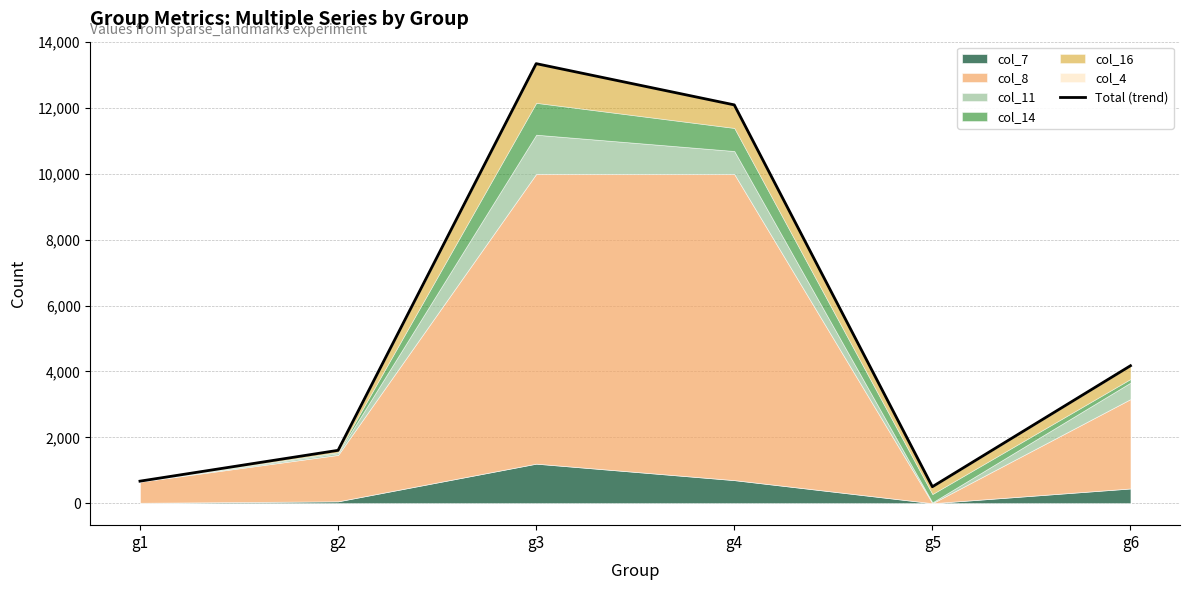

At which category does the chart reach its peak across all series?

g3